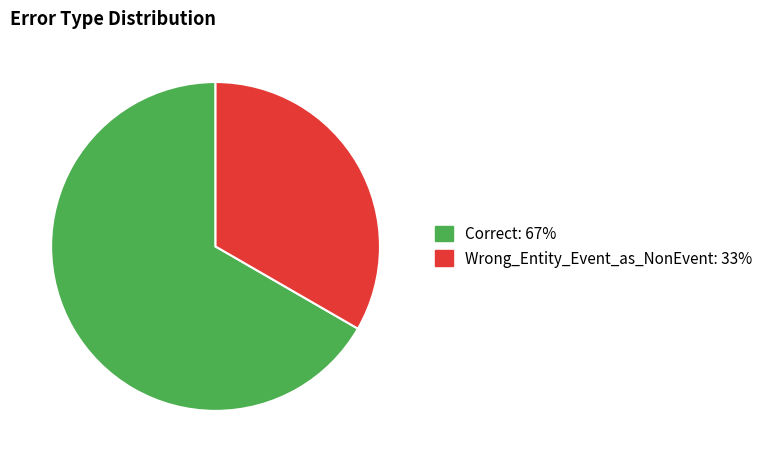

Between Wrong_Entity_Event_as_NonEvent and Correct, which is larger?

Correct